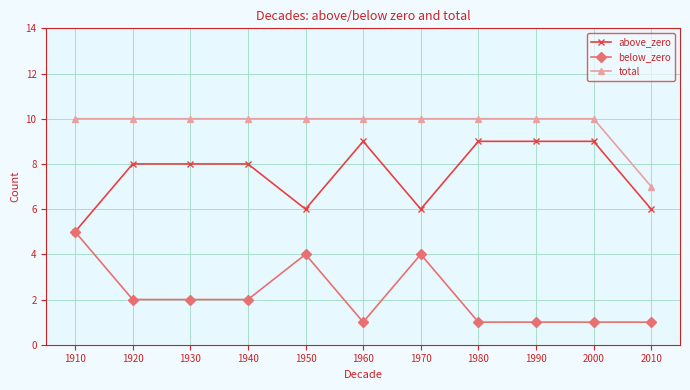

What is the sum of all below_zero values?

24